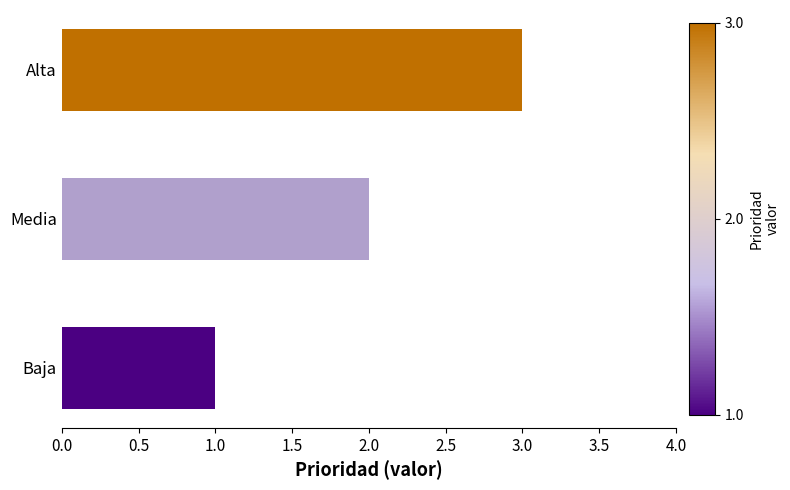

Rank the categories by value from lowest to highest.

Baja, Media, Alta